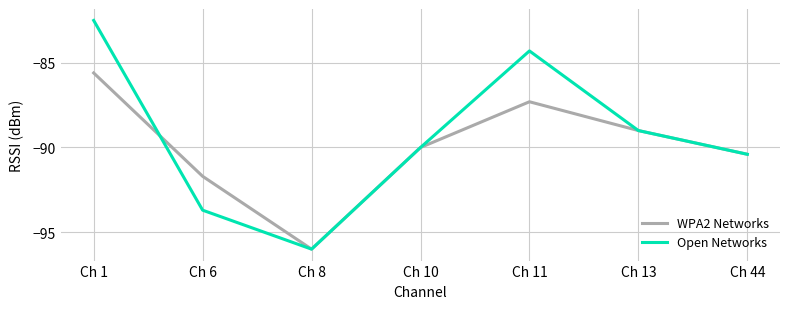

What is the maximum value for Open Networks?

-82.5